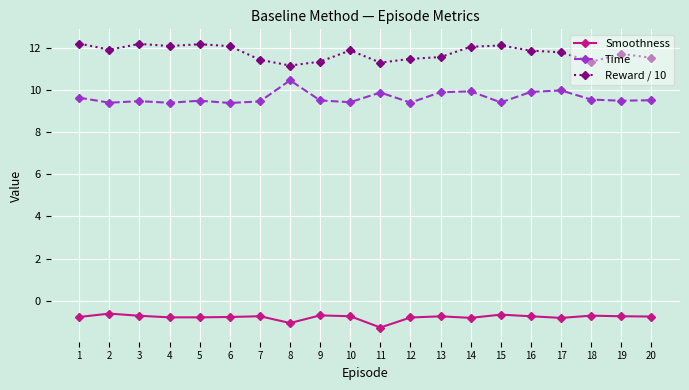

What is the lowest value of the Smoothness series?

-1.3